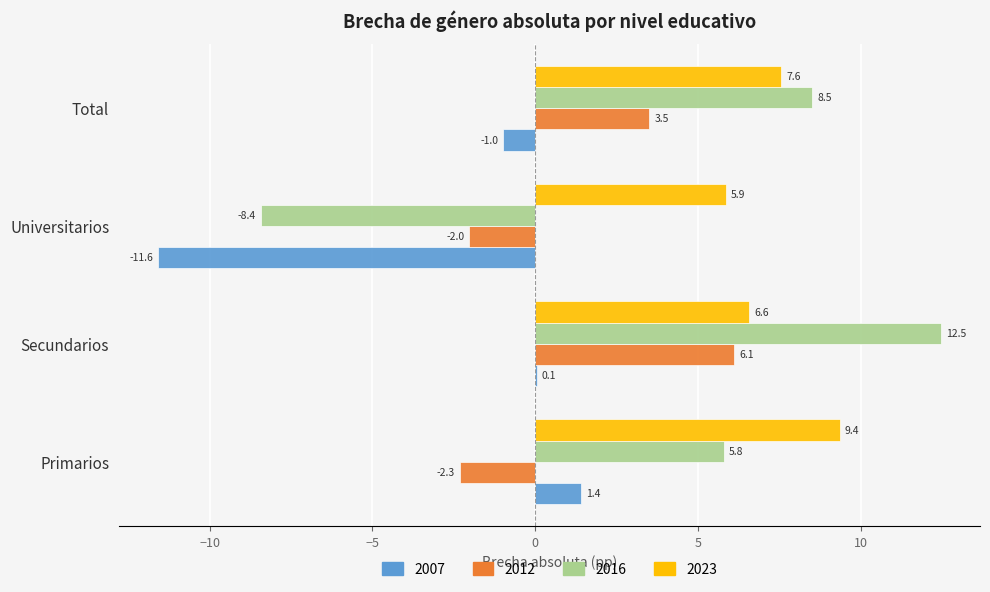

Which series has the largest total across all categories?

2023